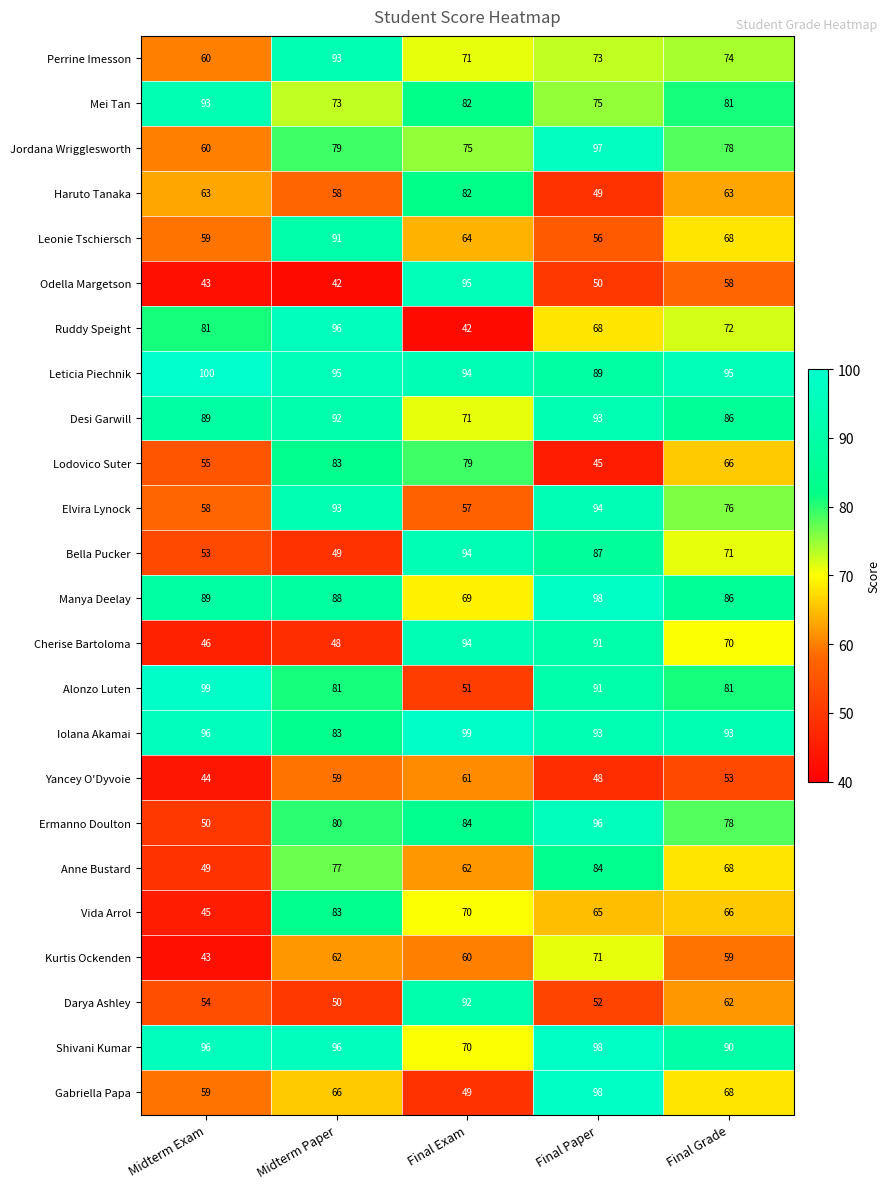

Which series has the largest range (max minus min)?

Ruddy Speight